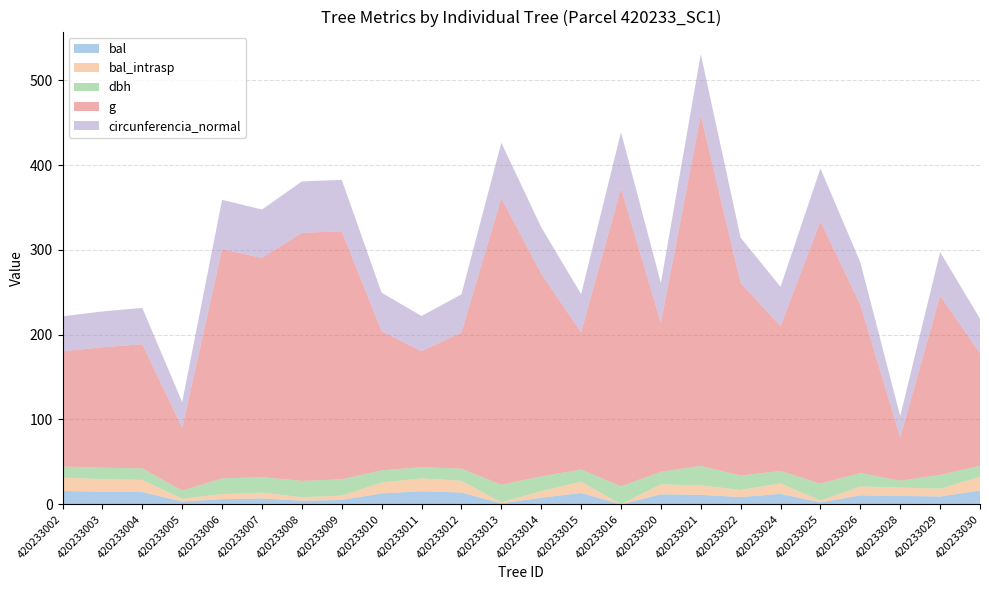

Reading left to right, extract all data points from this chart.

bal: 15.7	14.8	14.3	3.2	6.0	6.8	4.1	5.0	12.8	15.3	13.8	1.1	7.7	13.3	0.0	11.7	11.1	8.4	12.2	2.2	10.5	9.8	9.2	16.1
bal_intrasp: 15.7	14.8	14.3	3.2	6.0	6.8	4.1	5.0	12.8	15.3	13.8	1.1	7.7	13.3	0.0	11.7	11.1	8.4	12.2	2.2	10.5	9.8	9.2	16.1
dbh: 13.2	13.4	13.7	9.7	18.6	18.1	19.3	19.3	14.4	13.2	14.3	20.8	17.4	14.3	21.1	14.9	22.9	17.0	14.8	19.9	15.9	8.1	16.4	13.0
g: 135.8	142.1	146.3	73.9	270.3	258.7	292.6	292.6	164.0	136.8	160.6	338.2	239.2	161.7	351.3	175.5	413.7	227.0	170.9	309.5	198.6	50.9	211.2	132.7
circunferencia_normal: 41.3	42.2	42.9	30.5	58.3	57.0	60.6	60.6	45.4	41.5	44.9	65.2	54.8	45.1	66.4	47.0	72.1	53.4	46.3	62.4	50.0	25.3	51.5	40.8